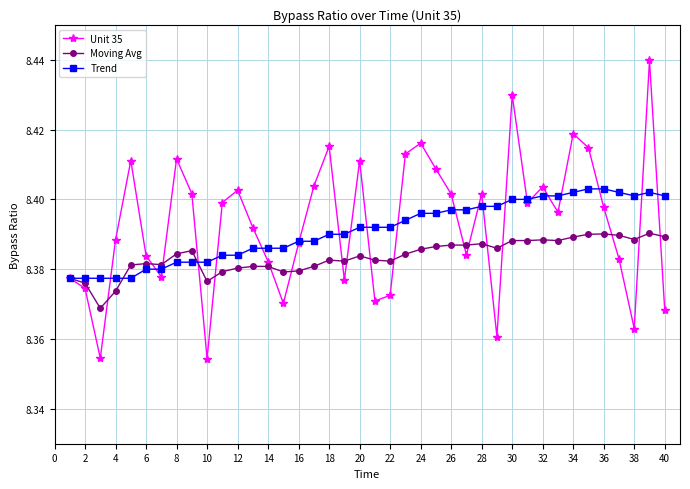

Rank the series by their maximum value, from lowest to highest.

Moving Avg, Trend, Unit 35